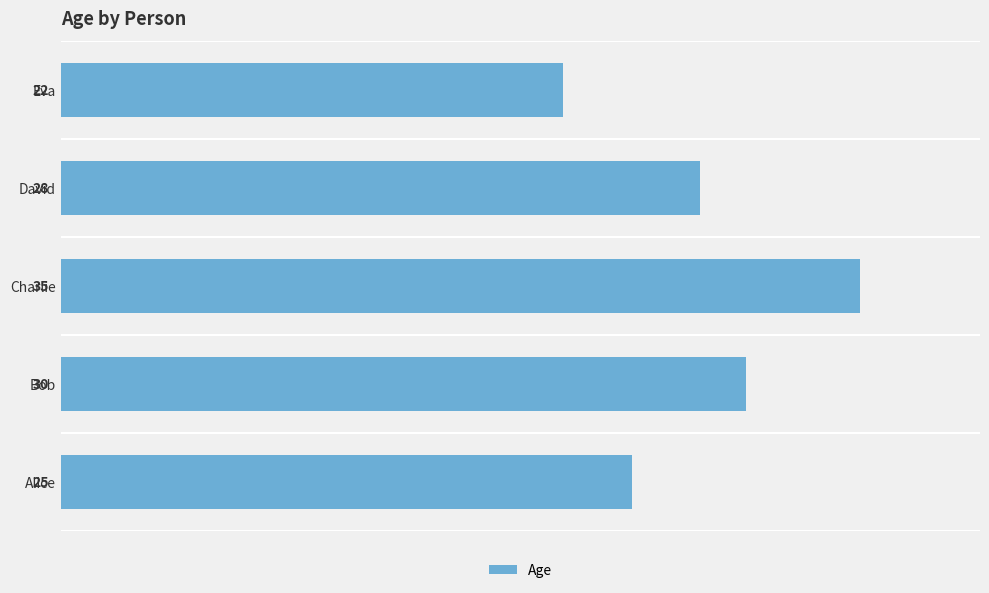

What is the change in value from Bob to Eva?

-8